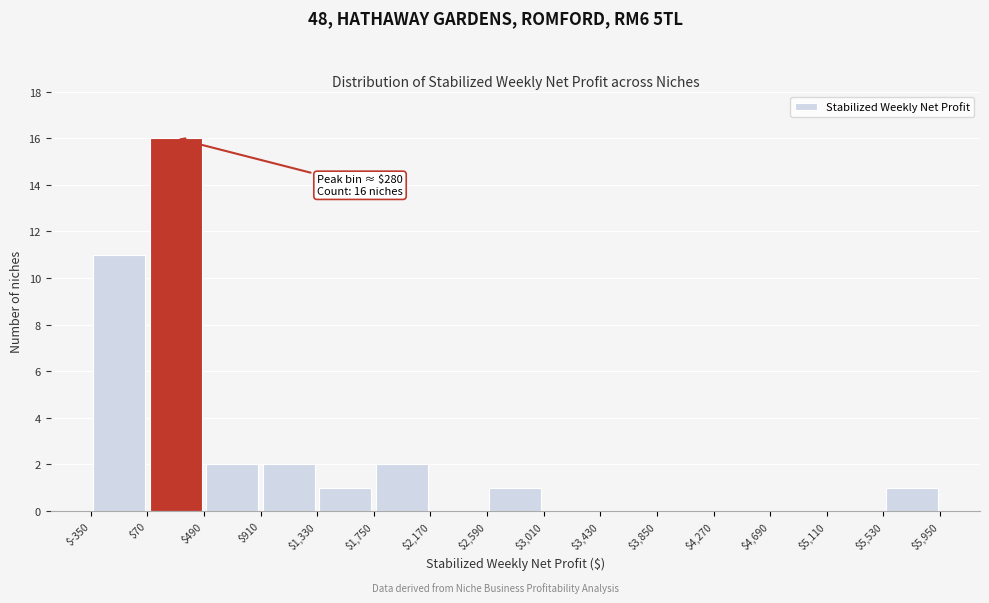

Which range on the x-axis has the tallest bar?

$70 to $490